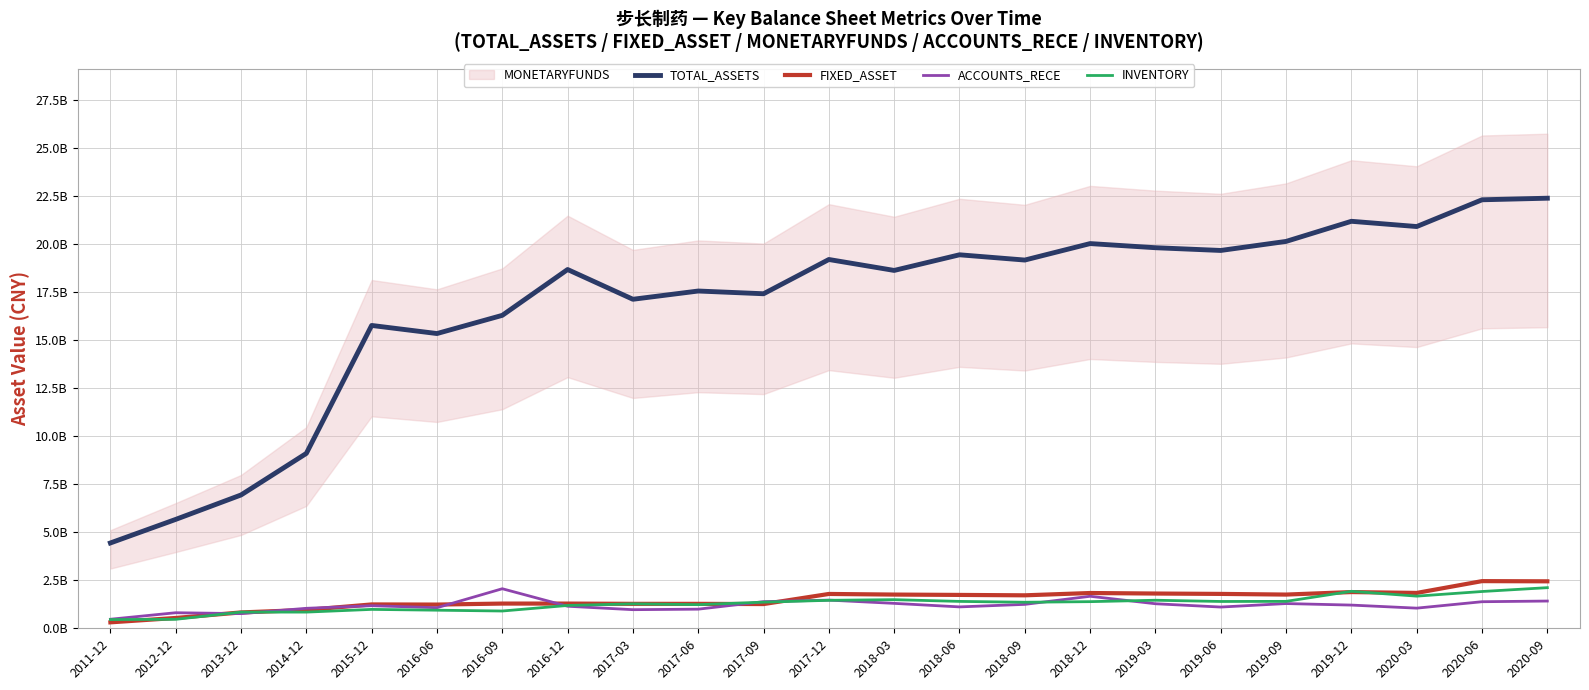

What is the difference between the INVENTORY values at 2018-12 and 2012-12?

919591659.0